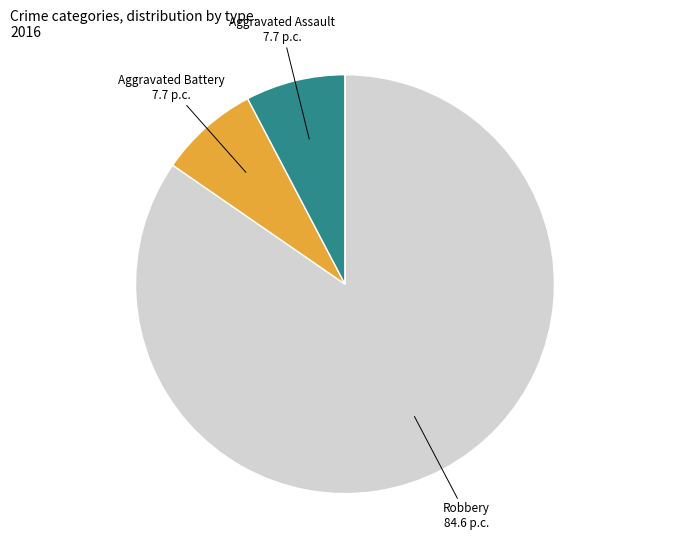

Is there any slice that represents more than half of the pie?

Yes